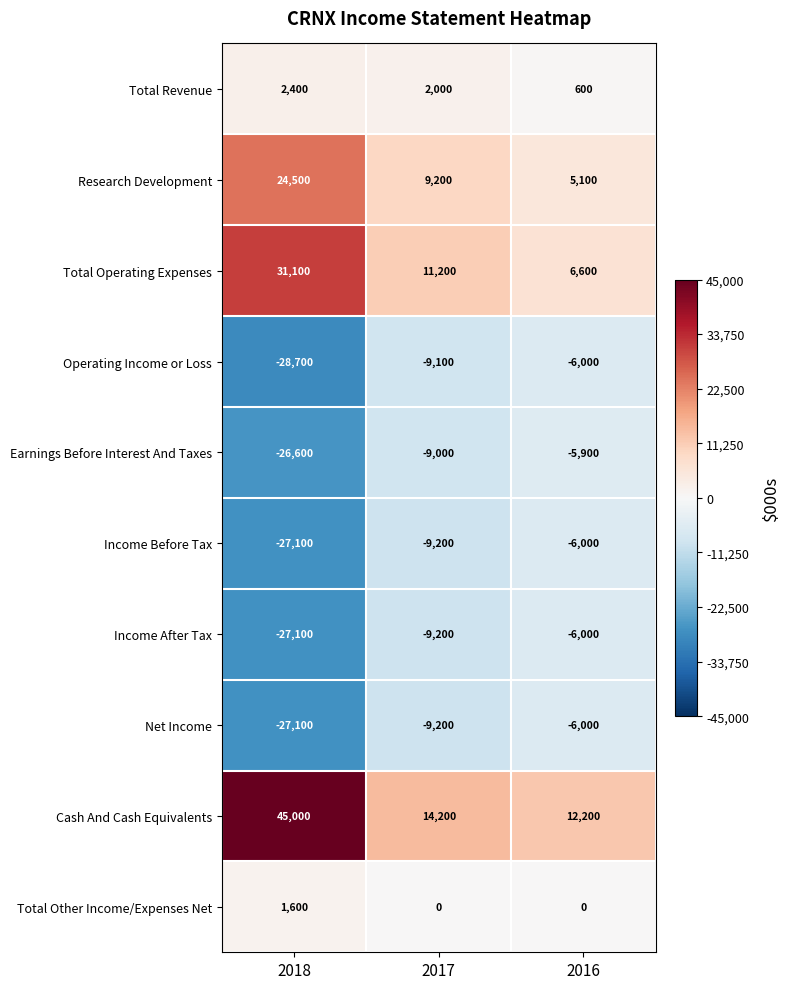

The Total Operating Expenses series shows 31100 at 2018. True or false?

True